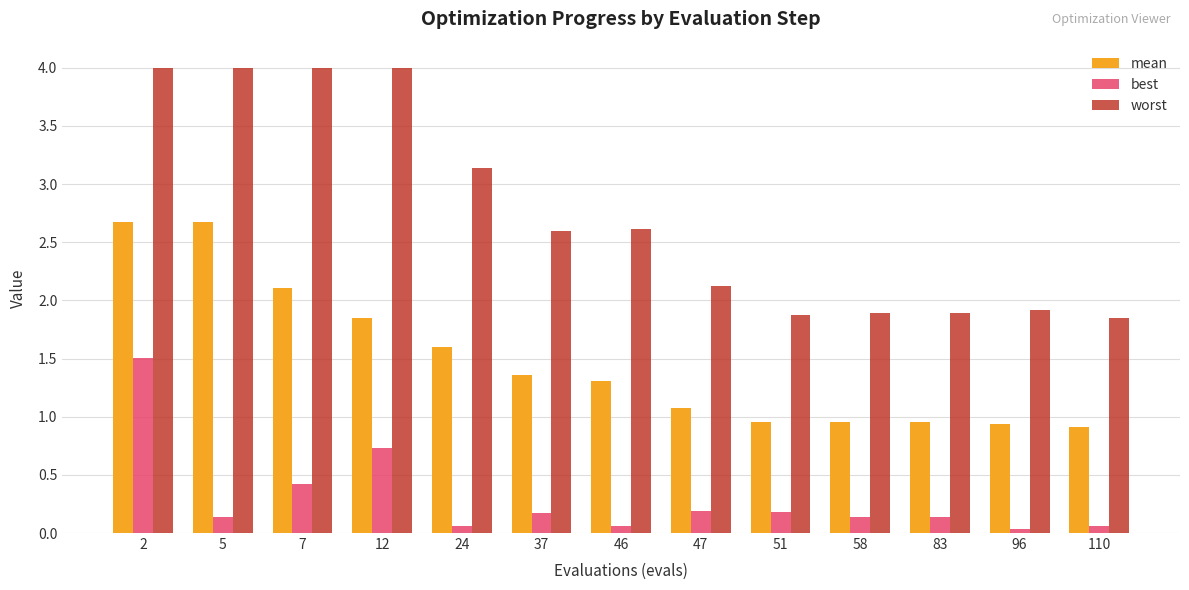

Does the chart contain stacked bars?

No